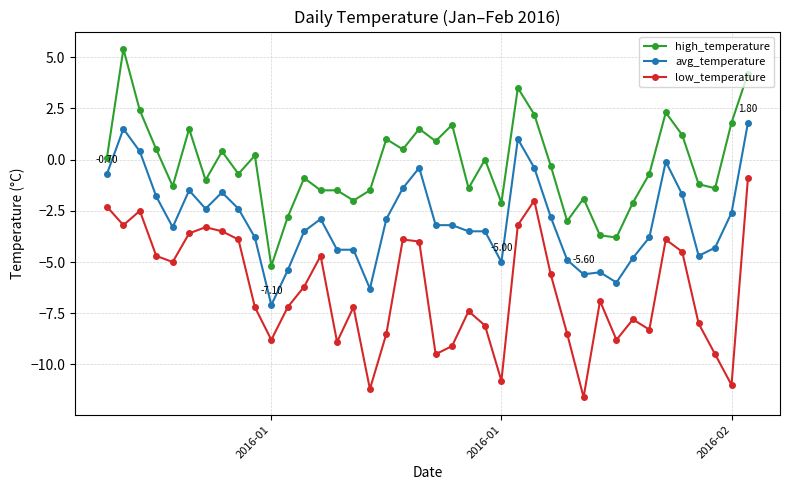

What is the greatest value displayed?

5.4